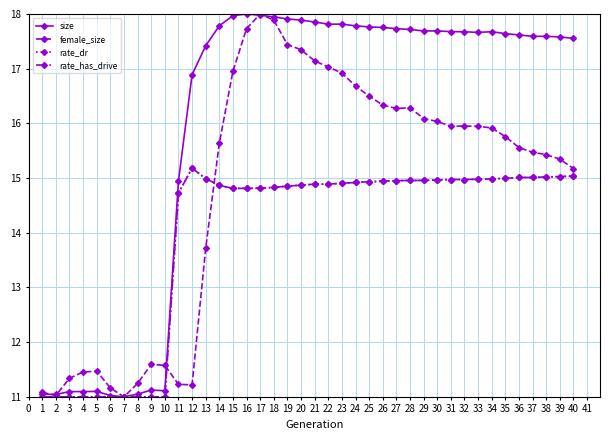

At which label is rate_dr closest to 13?

11